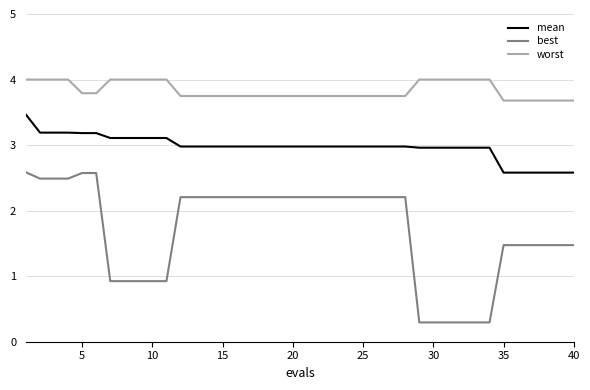

True or false: worst and mean cross at least once.

False